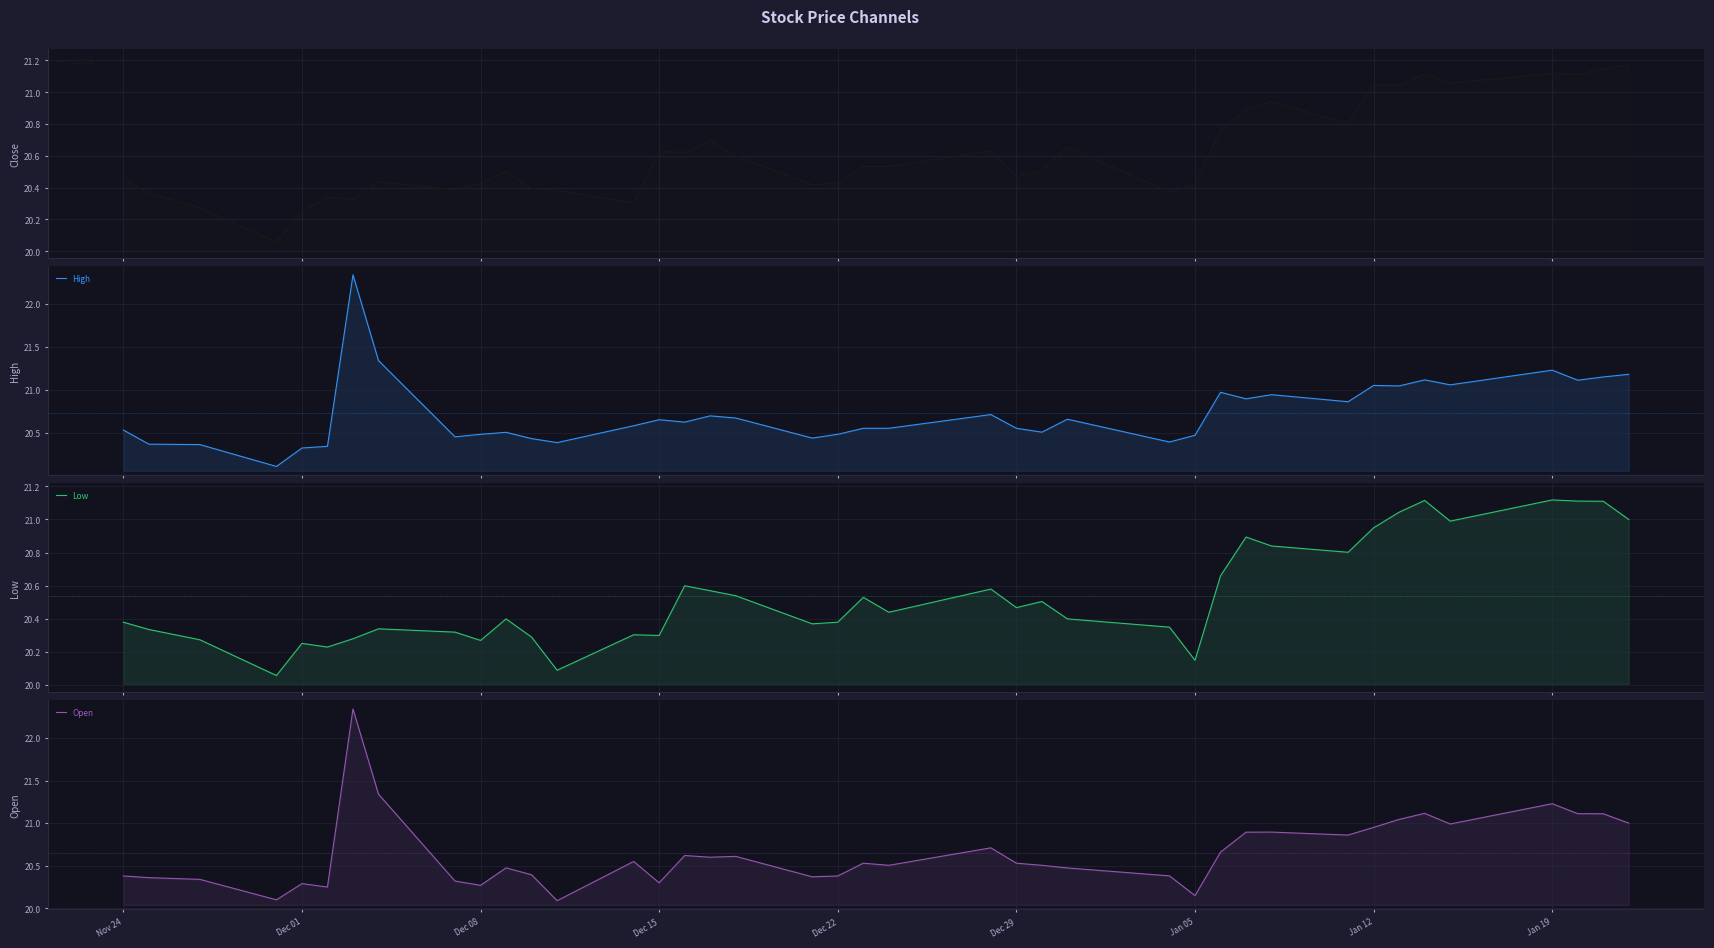

What is the greatest value displayed?

22.3